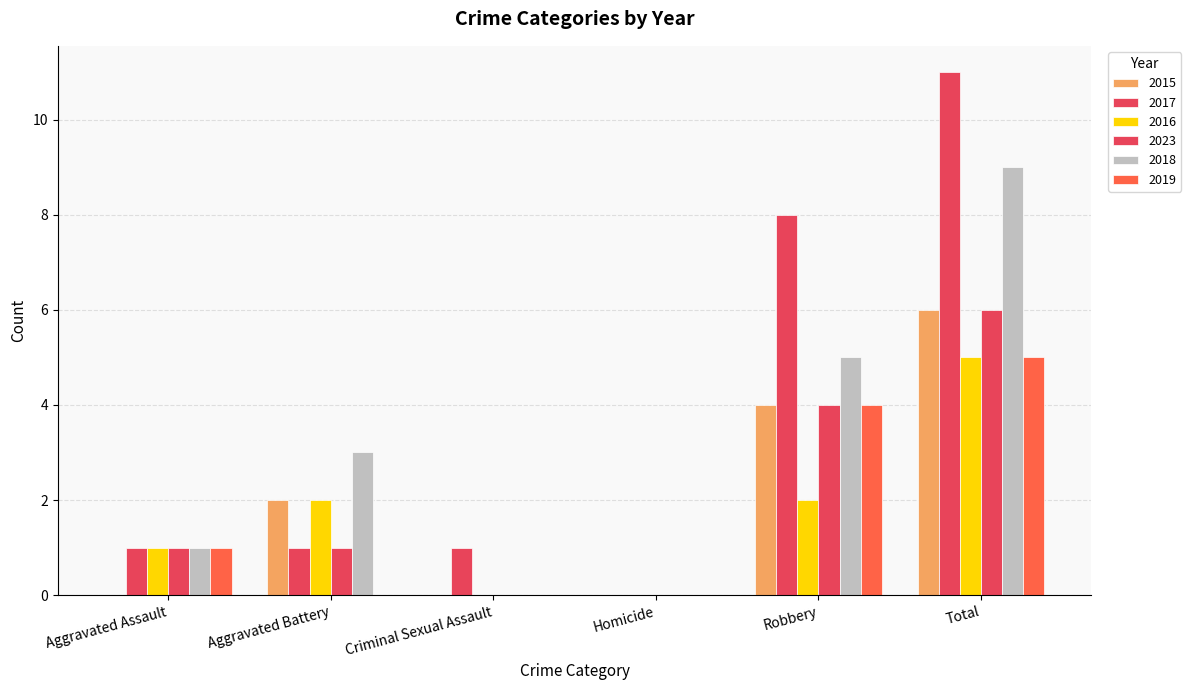

Rank the series by their maximum value, from highest to lowest.

2017, 2018, 2015, 2023, 2016, 2019